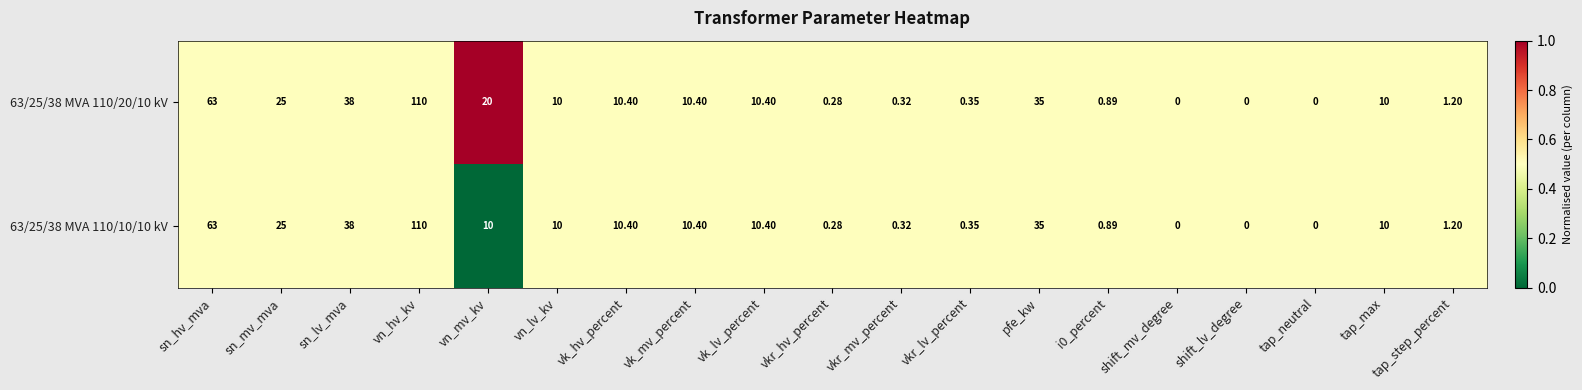

Where does the 63/25/38 MVA 110/20/10 kV series first go above 10?

sn_hv_mva